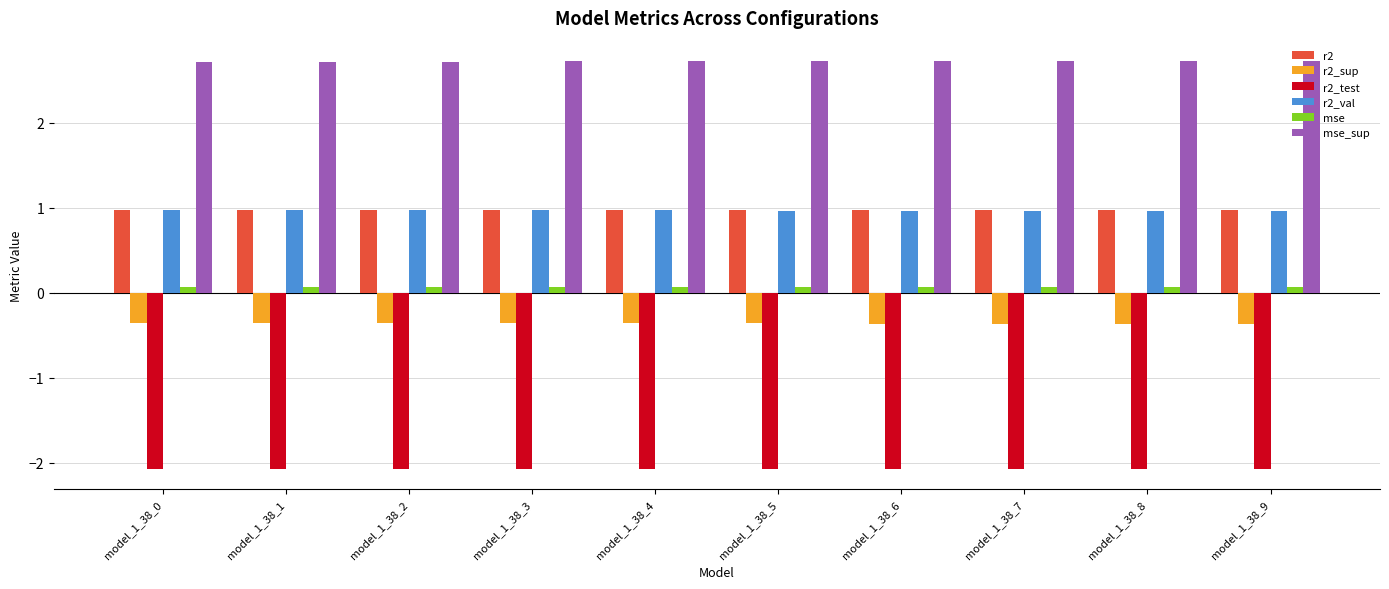

What is the greatest value displayed?

2.7